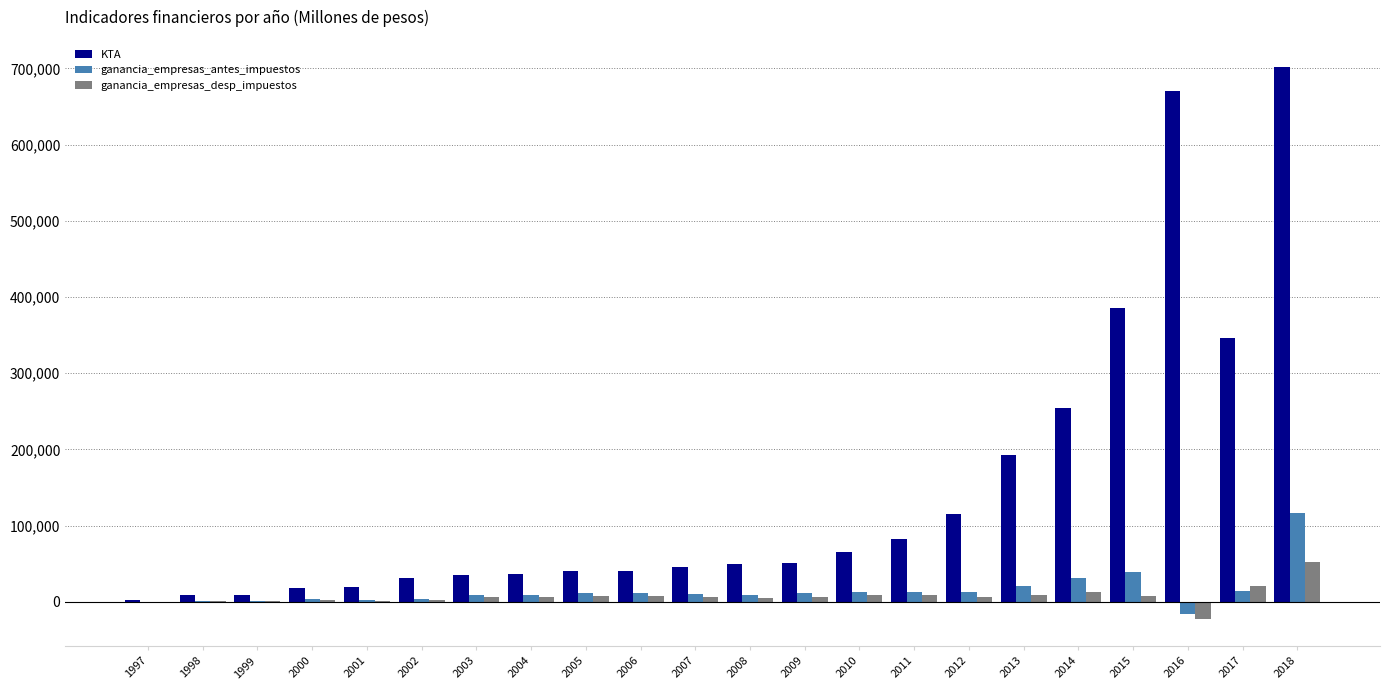

Are the bars grouped side by side (vs. stacked)?

Yes